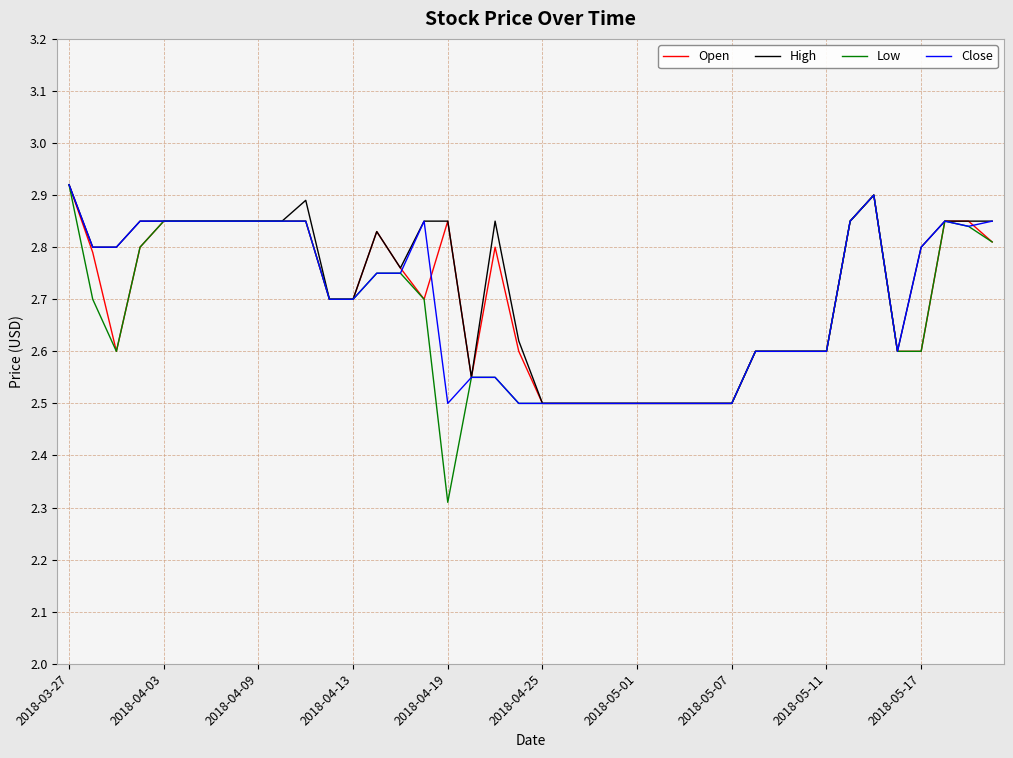

What is the minimum value shown in the chart?

2.3